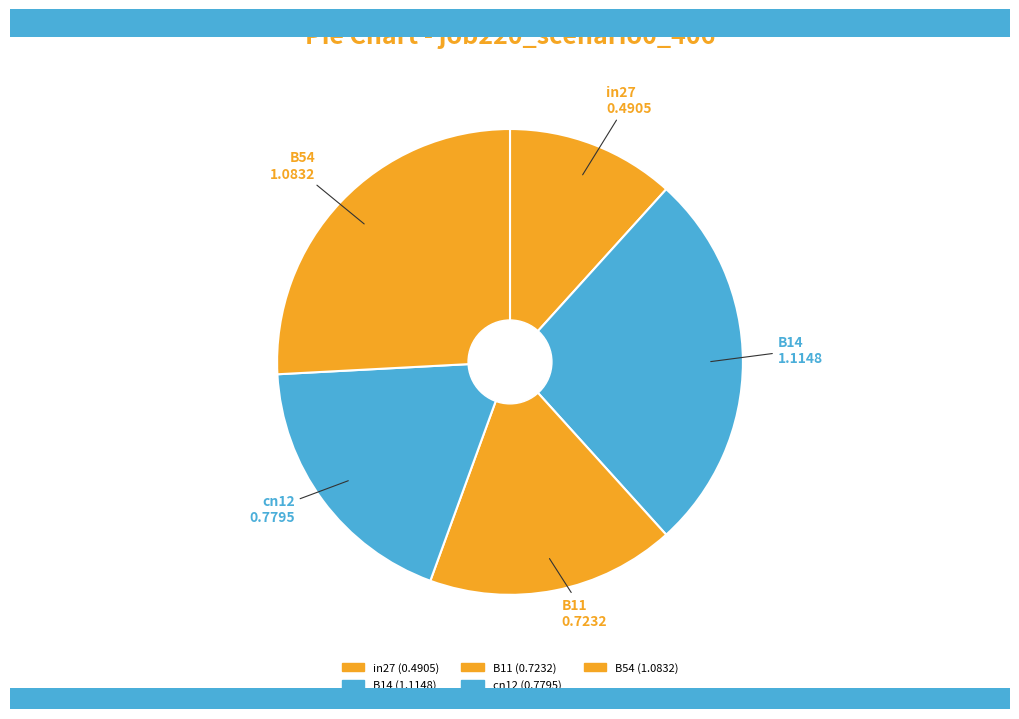

Is there any slice that represents more than half of the pie?

No